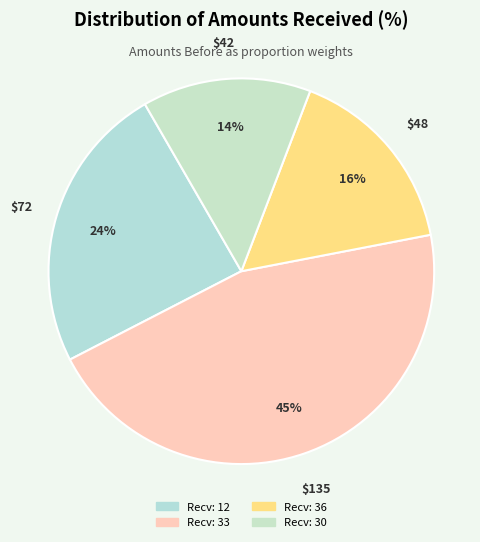

How many segments does this pie chart have?

4